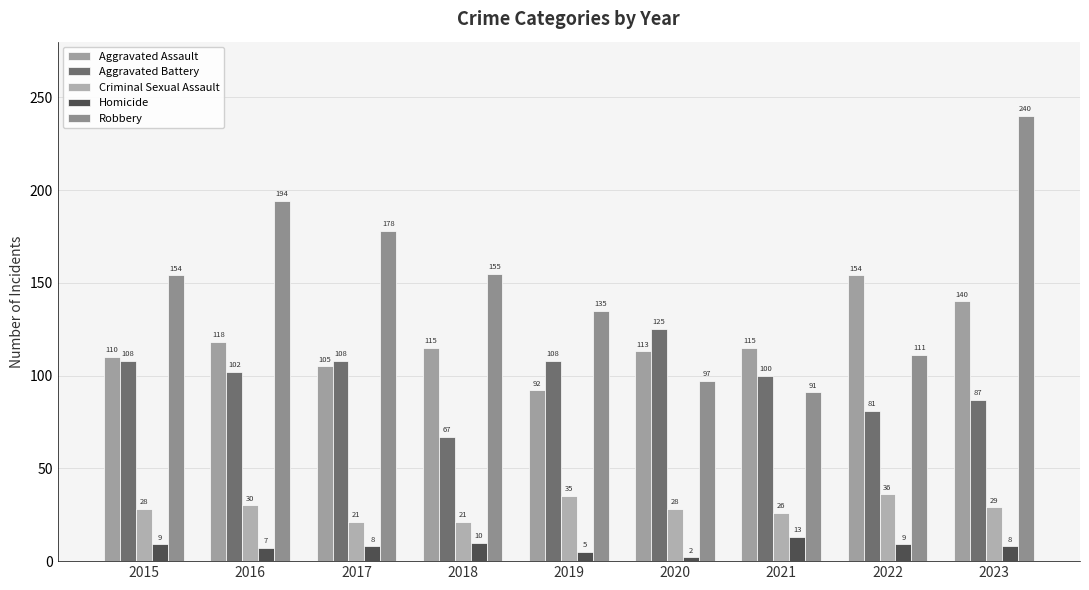

How many groups of bars are there?

9